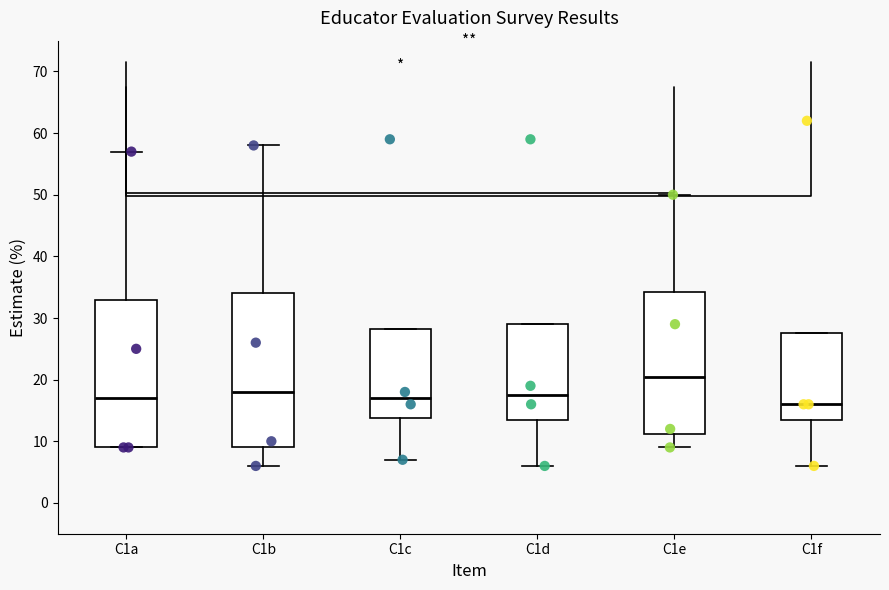

Which box has the lowest median line?

C1f